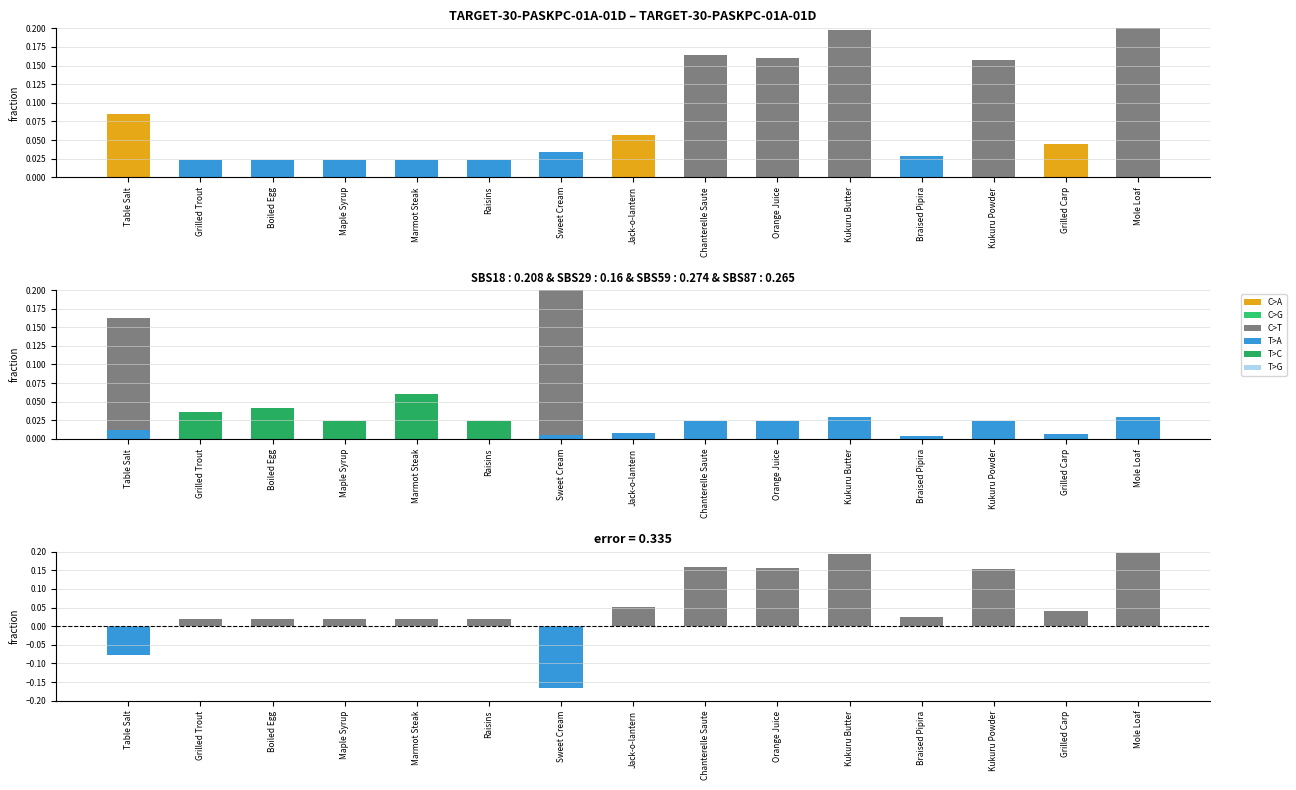

The value of T>C at Boiled Egg is 0.0. True or false?

False